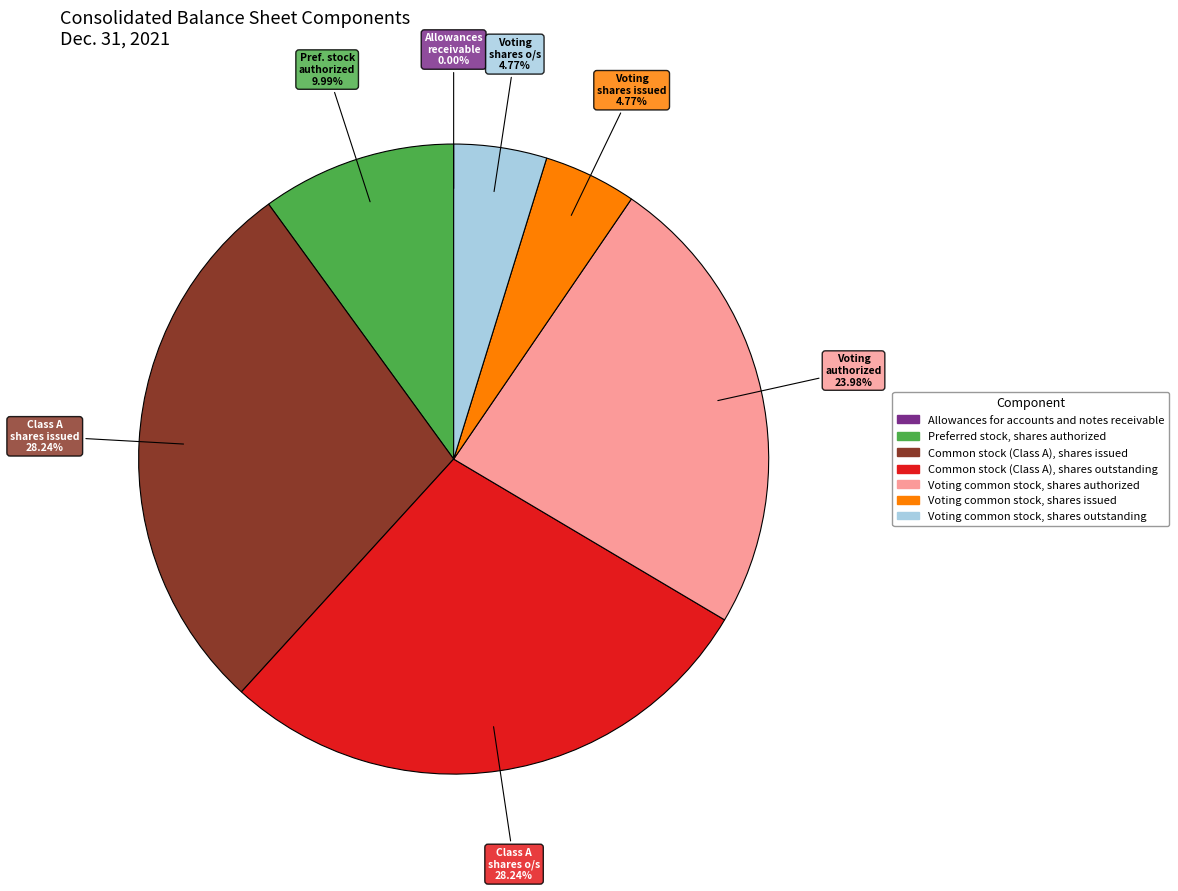

To the nearest percent, what is the difference between the Voting common stock, shares authorized and Common stock (Class A), shares issued slice percentages?

4%